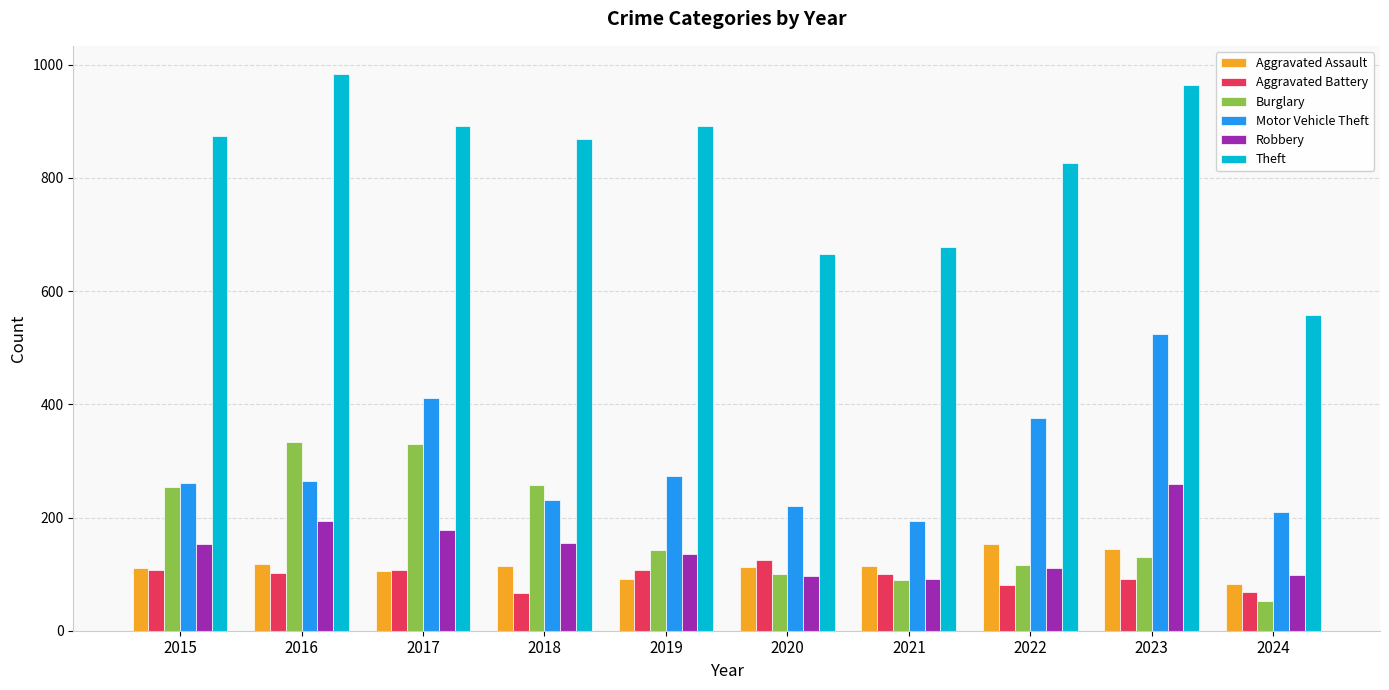

Where does the Burglary series first go above 143?

2015